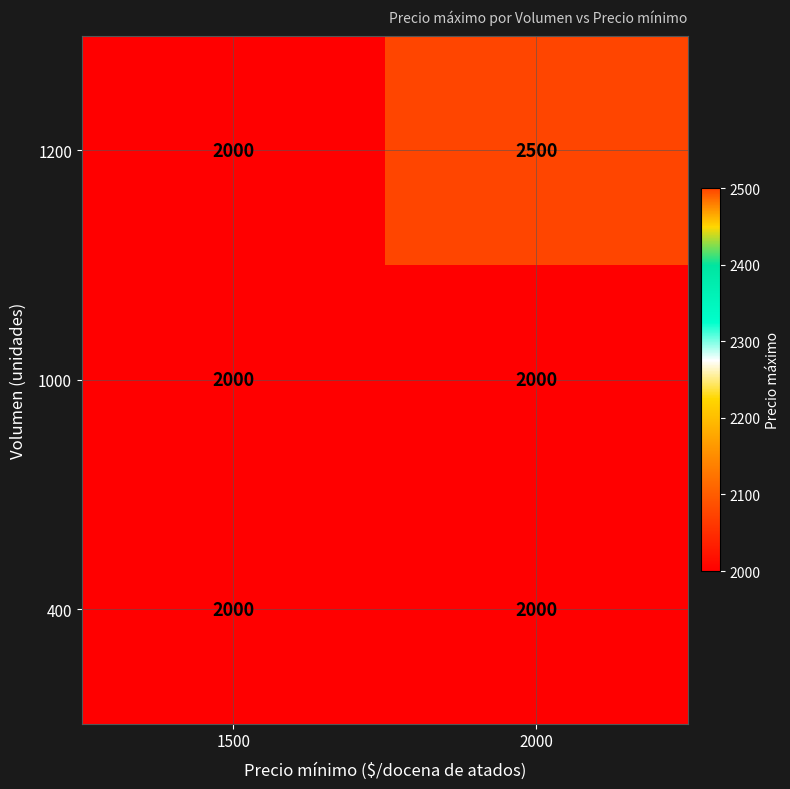

What value does the 1200 series have at 2000, to the nearest 10?

2500